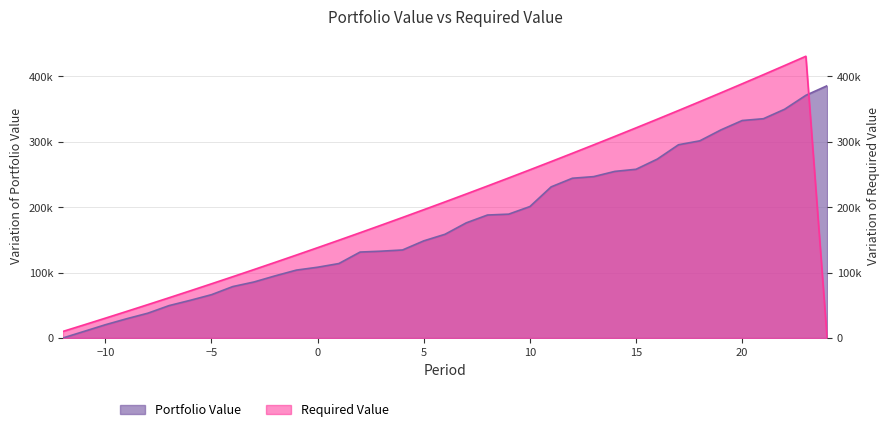

Between which two adjacent categories do Required Value and Portfolio Value first intersect?

23 and 24